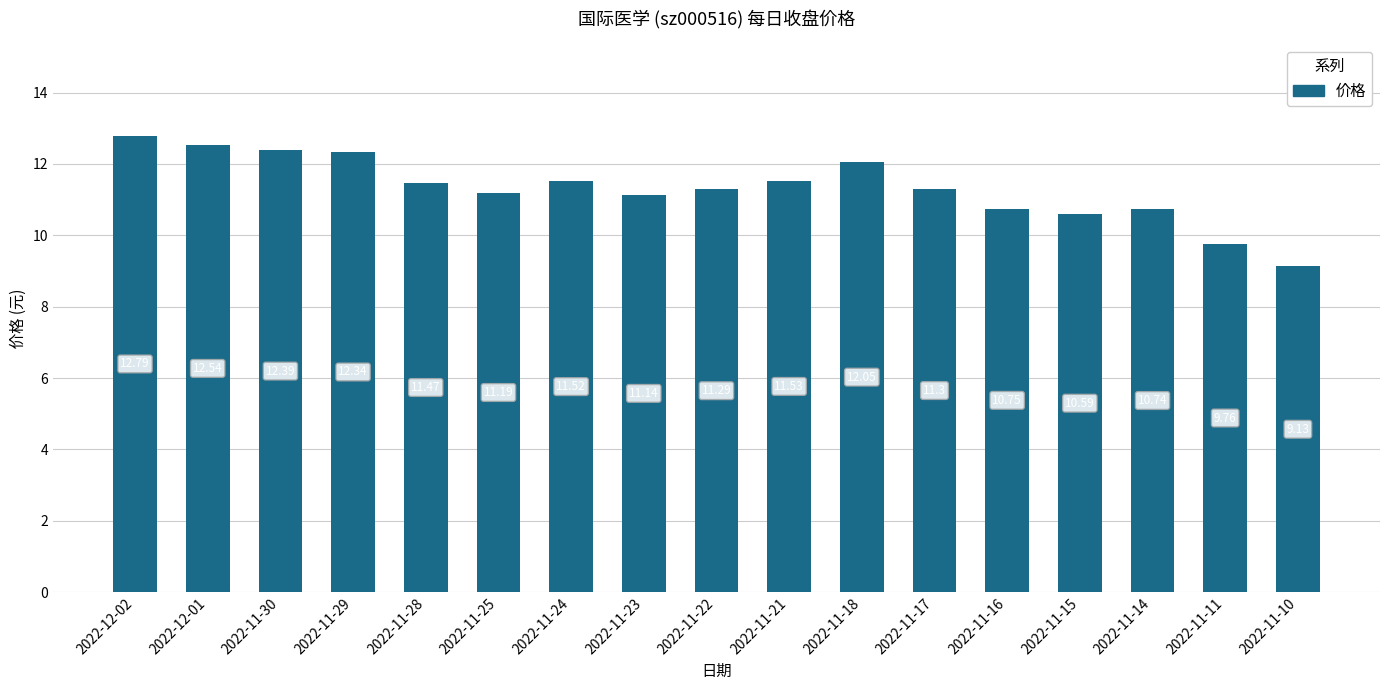

What is the sum of all values?

192.5